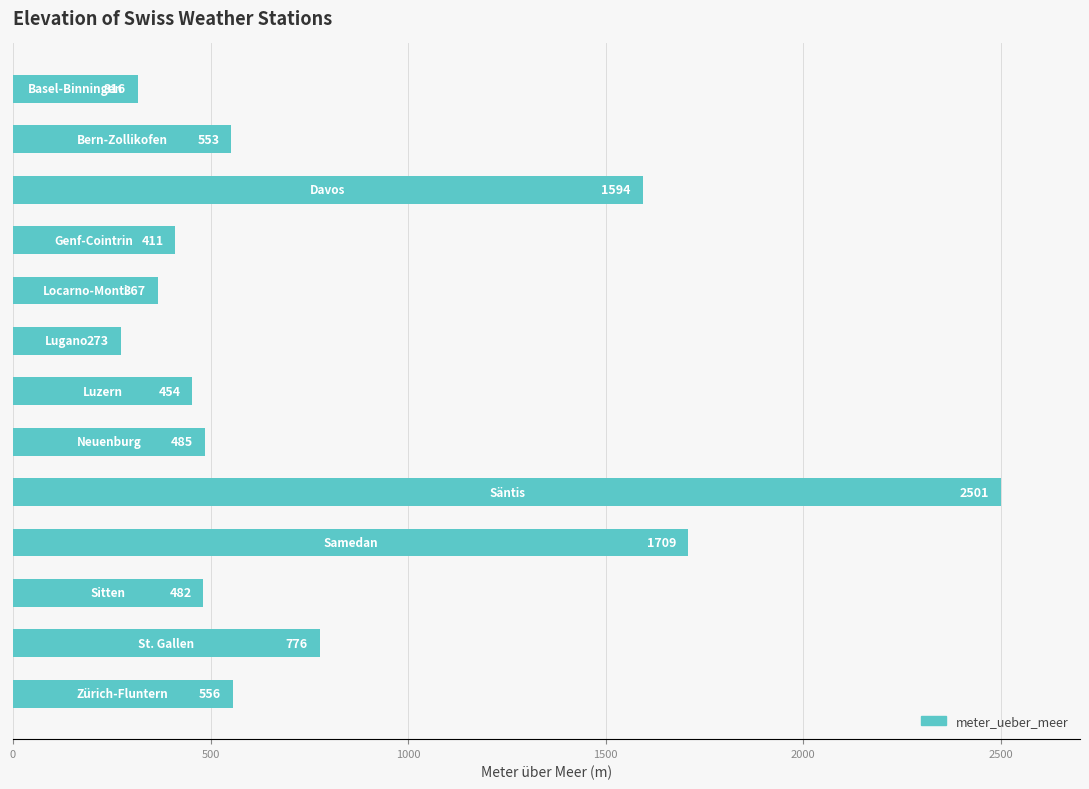

What is the value of the 4th bar from the top?

411